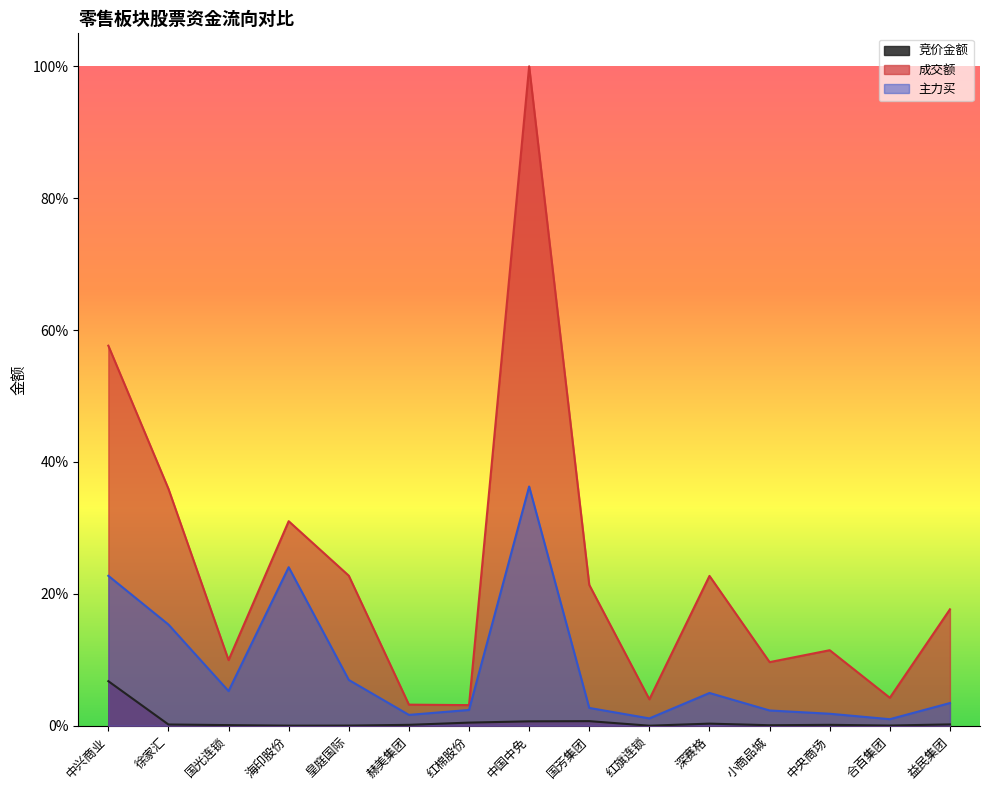

Reading right to left, what are all the values shown in this chart?

竞价金额: 益民集团=0.0	合百集团=0.0	中央商场=0.0	小商品城=0.0	深赛格=0.0	红旗连锁=0.0	国芳集团=0.0	中国中免=0.0	红棉股份=0.0	赫美集团=0.0	皇庭国际=0.0	海印股份=0.0	国光连锁=0.0	徐家汇=0.0	中兴商业=0.1
成交额: 益民集团=0.2	合百集团=0.0	中央商场=0.1	小商品城=0.1	深赛格=0.2	红旗连锁=0.0	国芳集团=0.2	中国中免=1.0	红棉股份=0.0	赫美集团=0.0	皇庭国际=0.2	海印股份=0.3	国光连锁=0.1	徐家汇=0.4	中兴商业=0.6
主力买: 益民集团=0.0	合百集团=0.0	中央商场=0.0	小商品城=0.0	深赛格=0.0	红旗连锁=0.0	国芳集团=0.0	中国中免=0.4	红棉股份=0.0	赫美集团=0.0	皇庭国际=0.1	海印股份=0.2	国光连锁=0.1	徐家汇=0.2	中兴商业=0.2